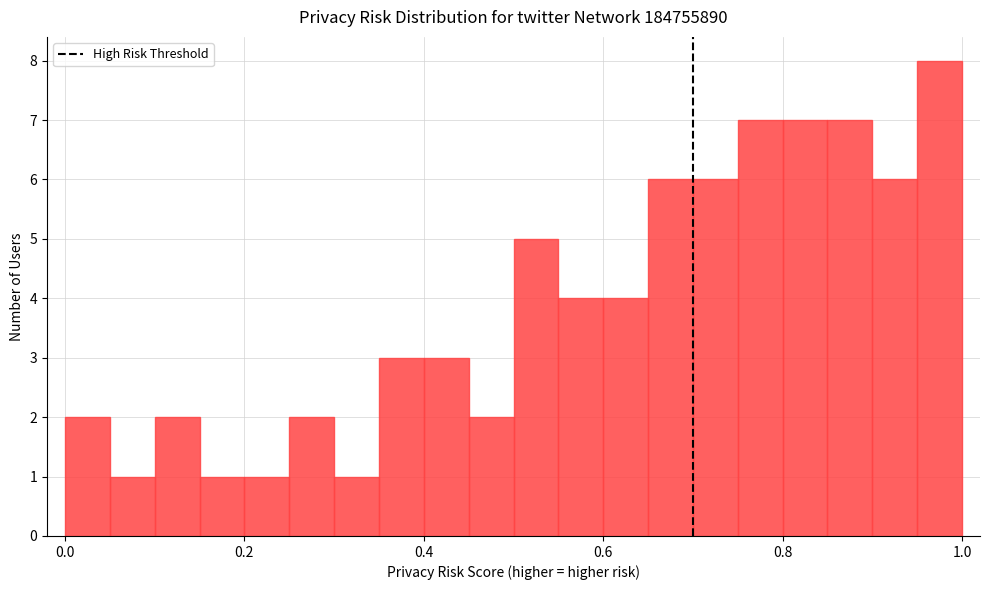

Around what value on the x-axis is the tallest bar? Give the approximate position of its centre, as read against the axis.

0.98